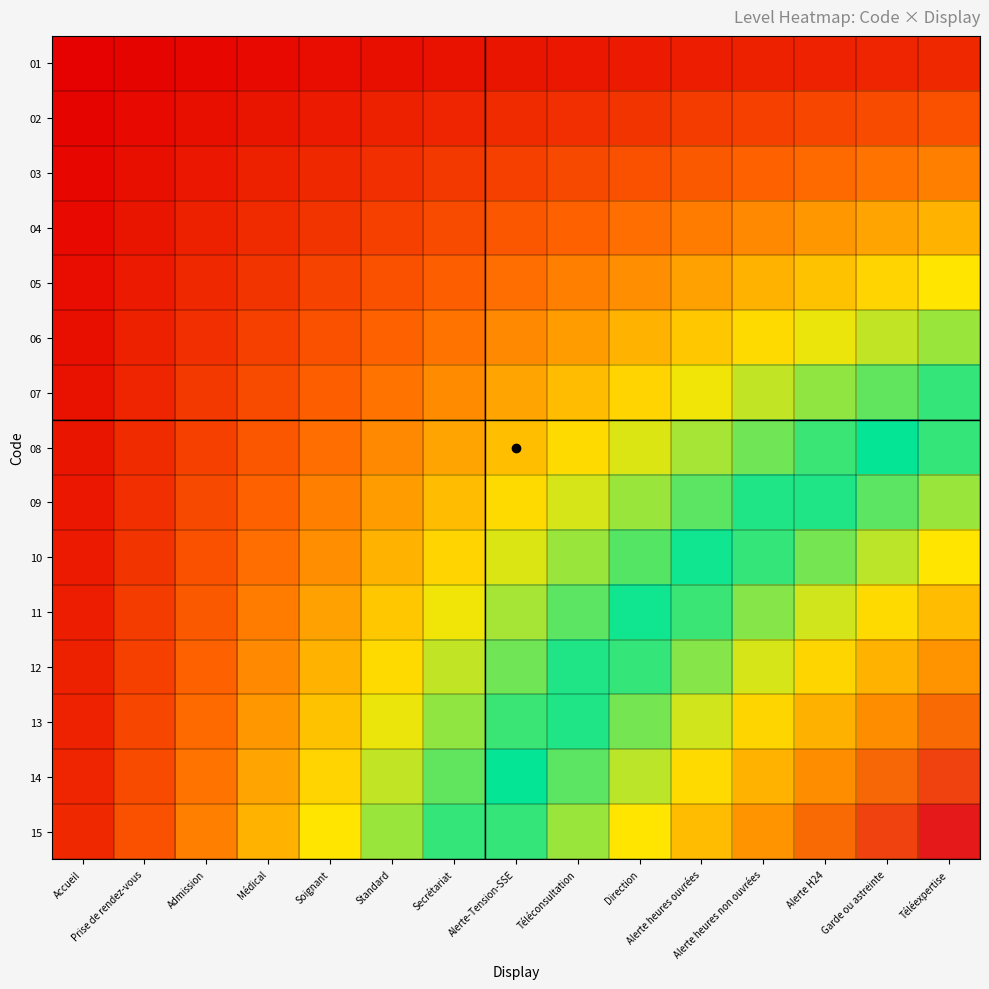

At which category is the sum across all series the highest?

Téléexpertise